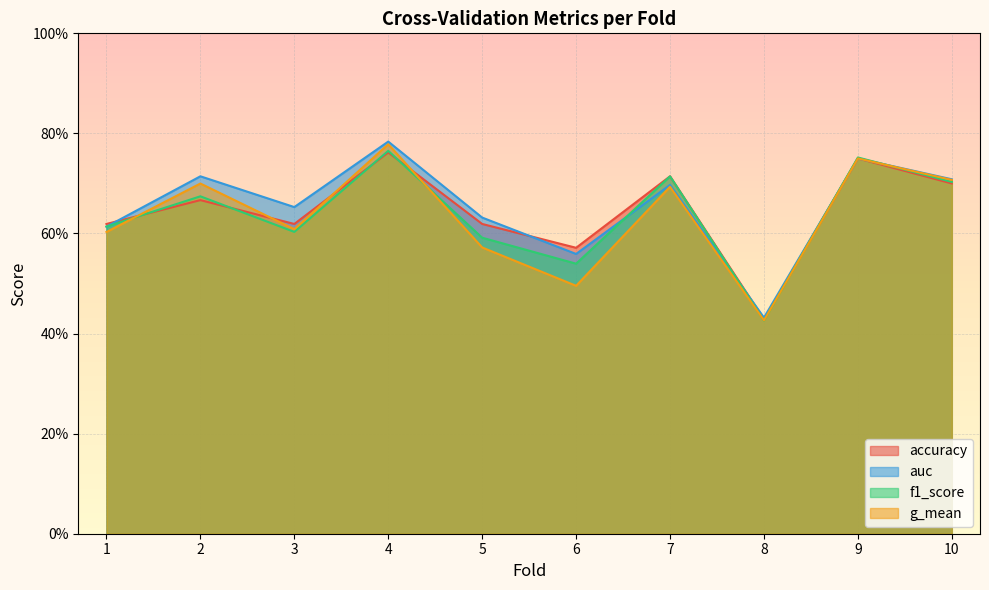

What is the difference between the auc values at 5 and 10?

0.1